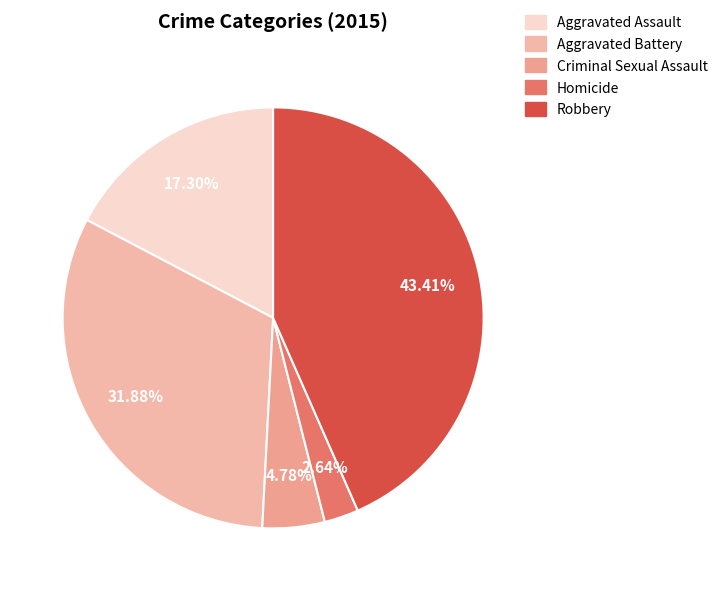

True or false: Robbery accounts for 43% of the total.

True